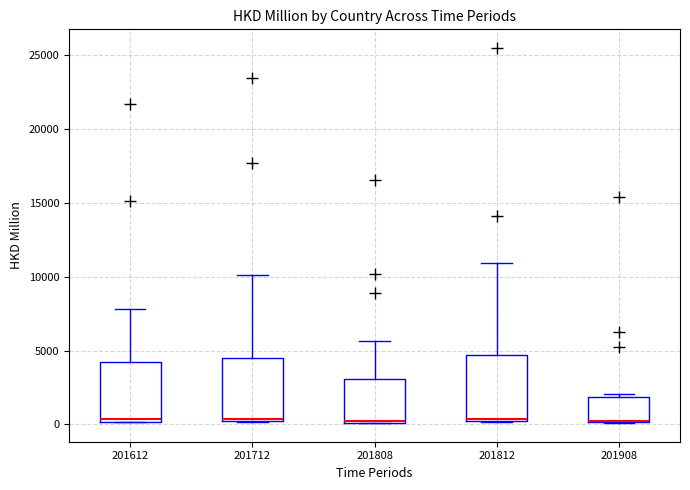

Reading left to right, read every box against the y-axis: the position of its median line, the range the box covers, and the ends of its whiskers. The values are not printed on the chart, so give them approximately, as read against the axis.

201612: median 500, box 0 to 4500, whiskers 0 to 8000
201712: median 500, box 0 to 4500, whiskers 0 to 10000
201808: median 0 (drawn on the box's lower edge), box 0 to 3000, whiskers 0 to 5500
201812: median 500, box 0 to 4500, whiskers 0 to 11000
201908: median 0 (drawn on the box's lower edge), box 0 to 2000, whiskers 0 to 2000 (just above the box's upper edge)